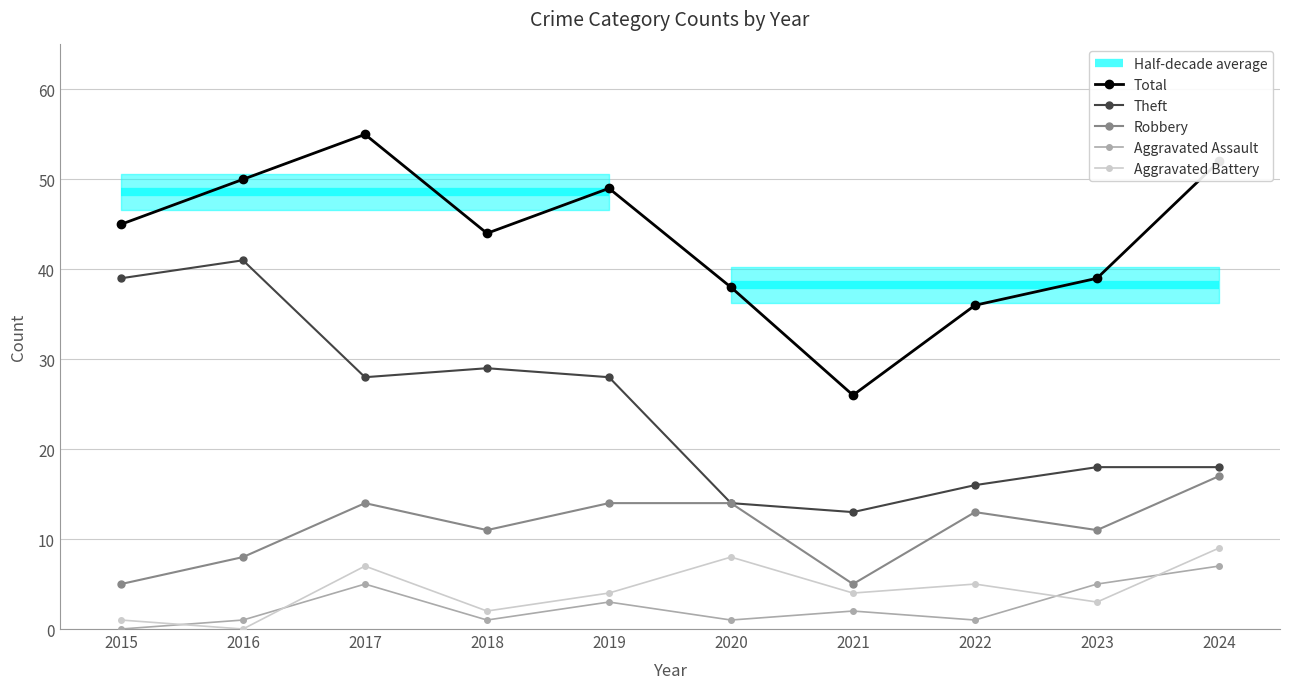

True or false: Robbery has a value of 21 at 2017.

False